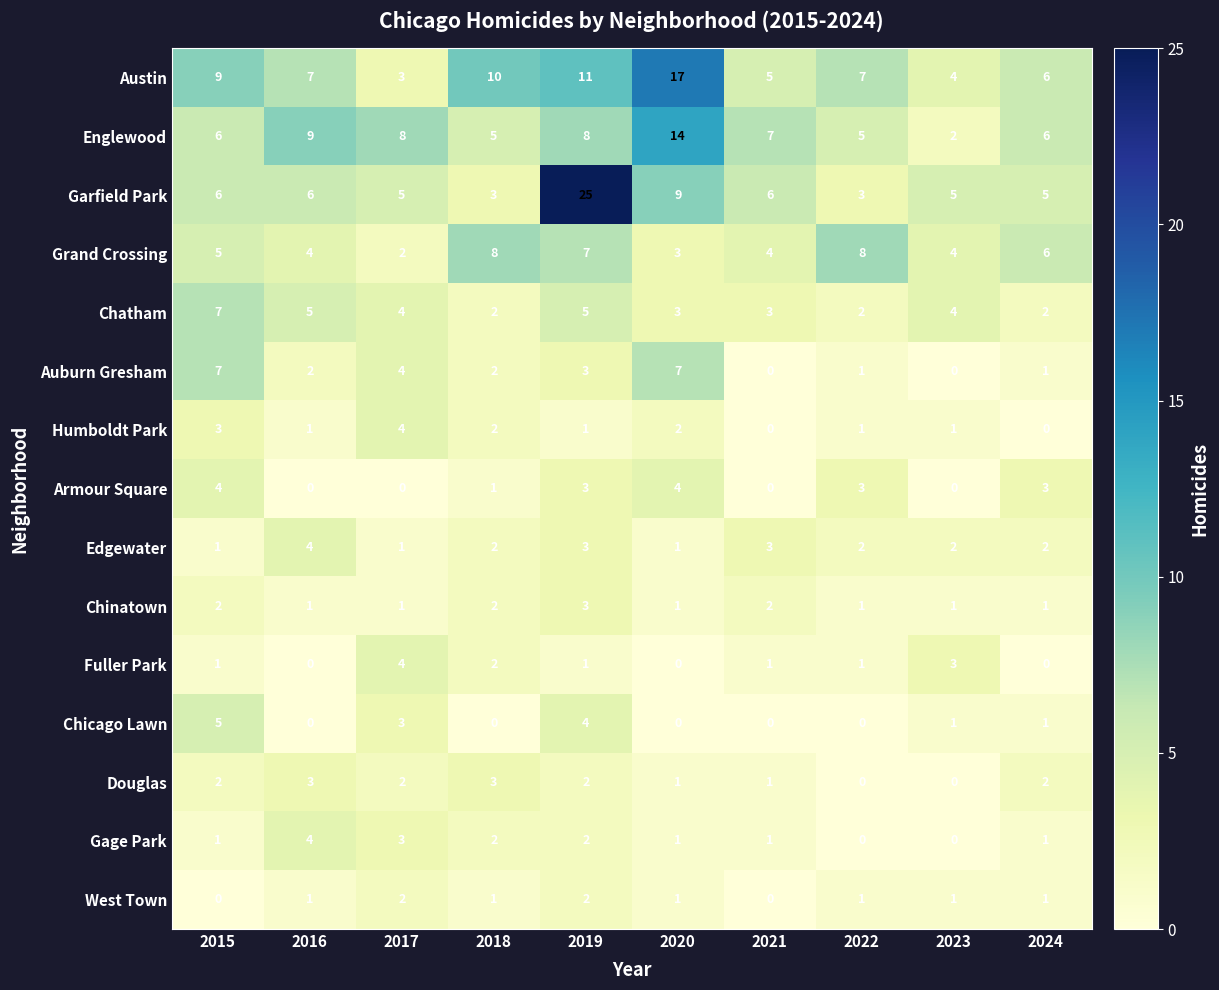

How many data points does each series have?

10